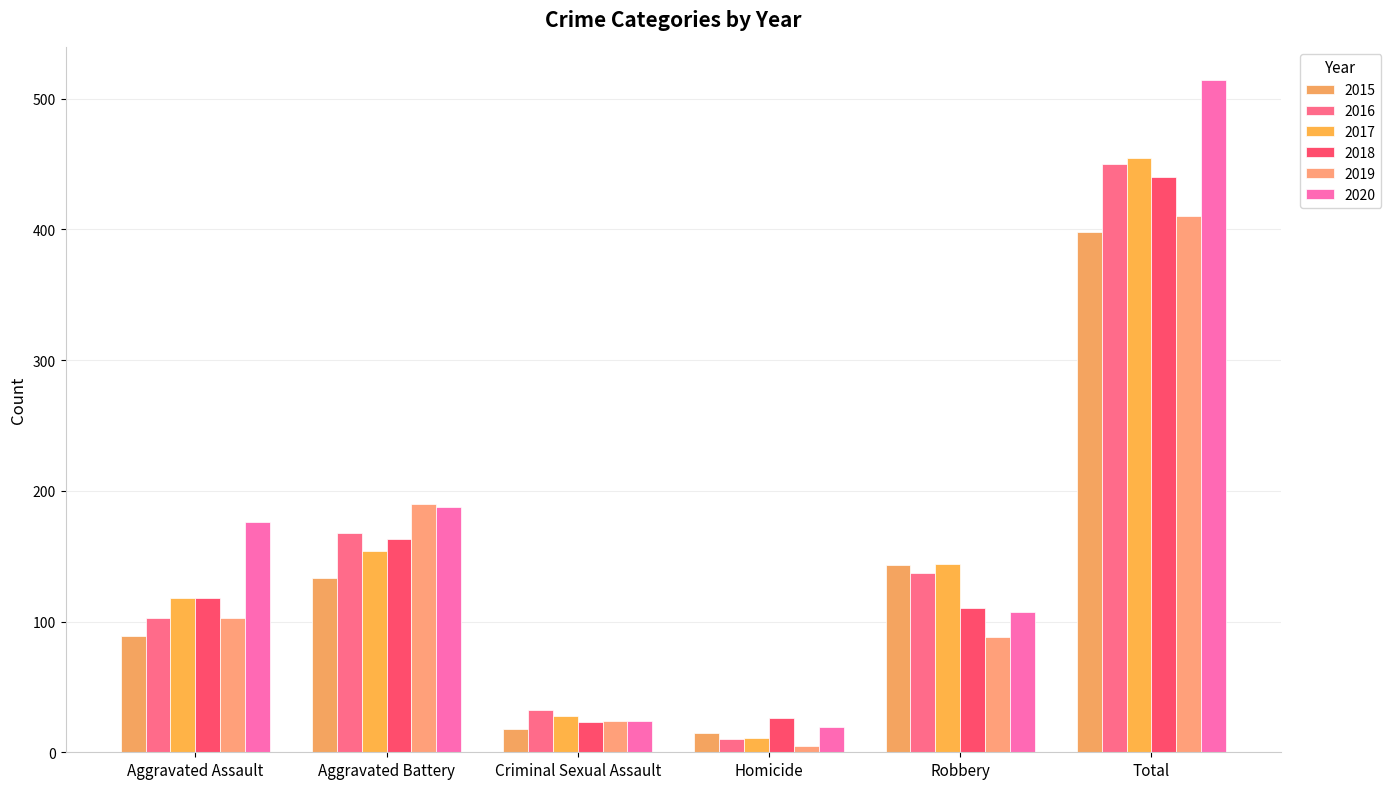

What is the average value of the 2020 series?

171